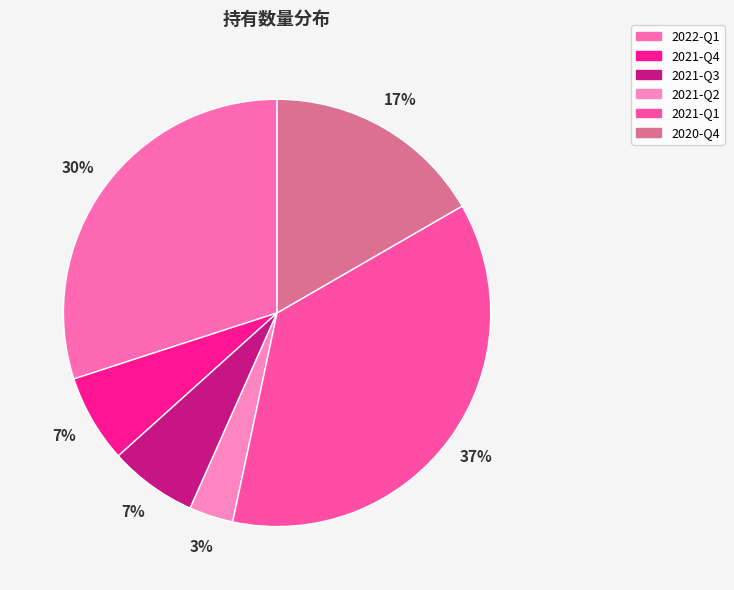

Which category has the biggest portion of the pie?

2021-Q1